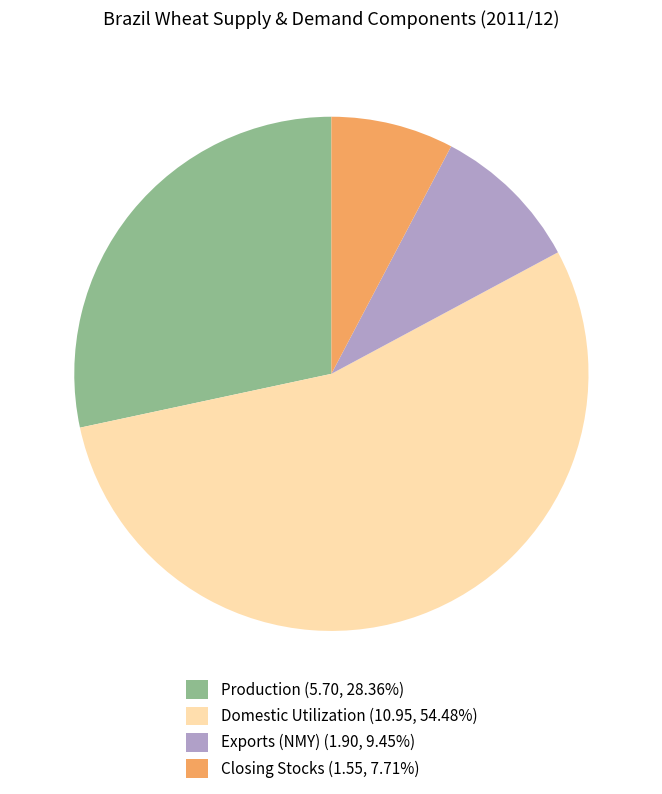

Count the number of slices in the pie.

4